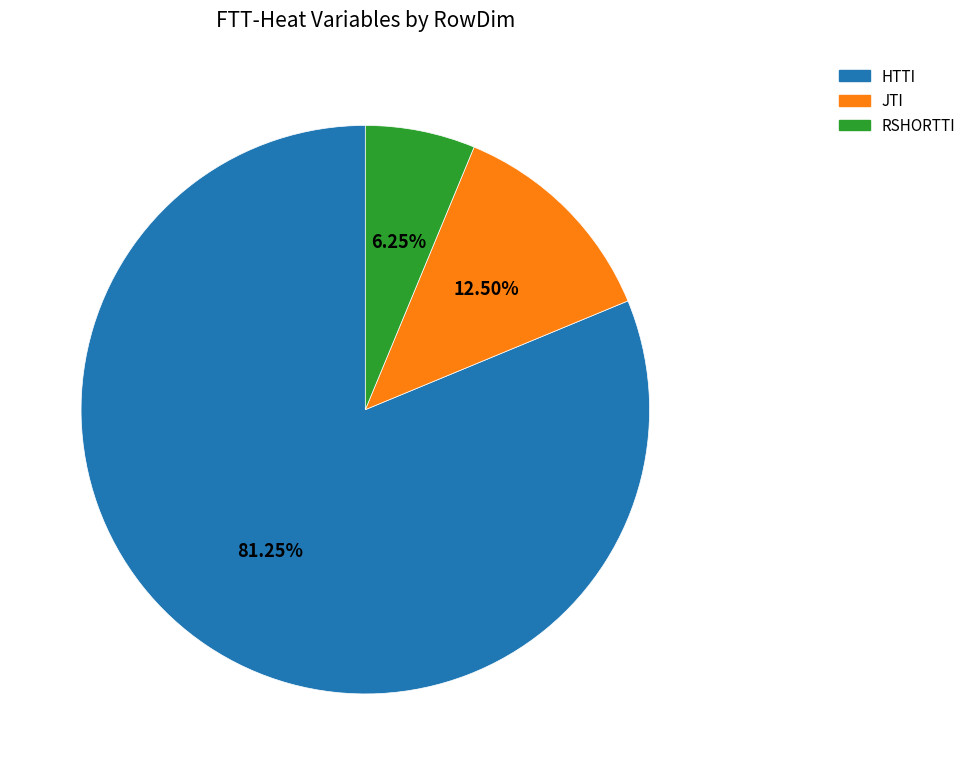

Is there any slice that represents more than half of the pie?

Yes